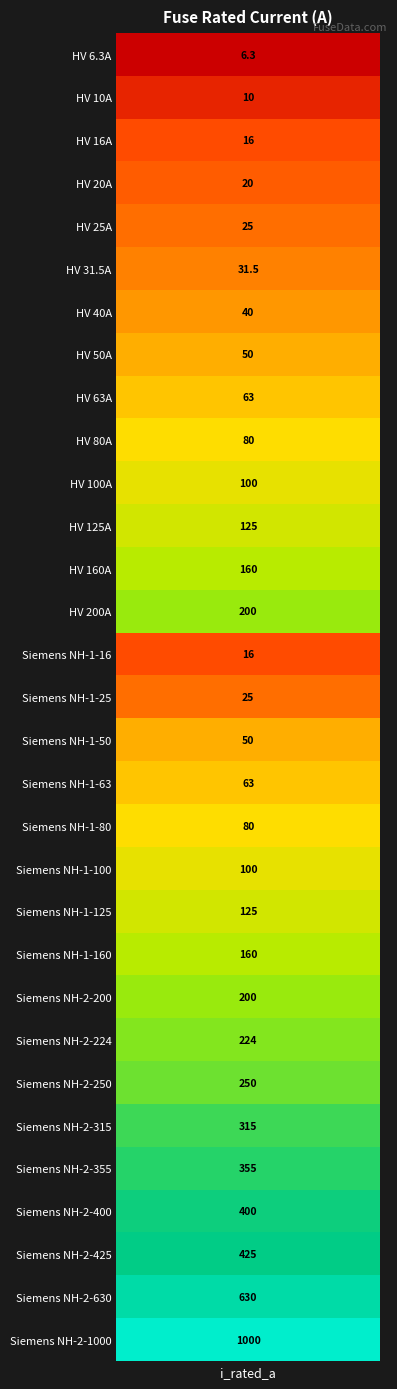

What is the ratio of the value at 25 to the value at 12?

2.0